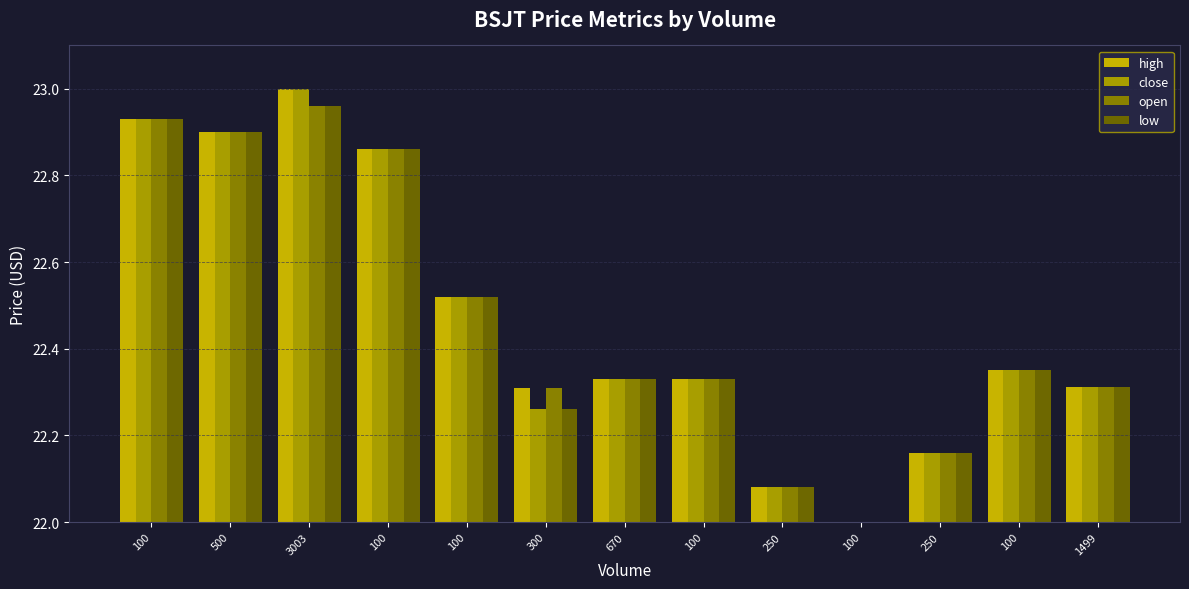

What is the sum of all open values?

292.0